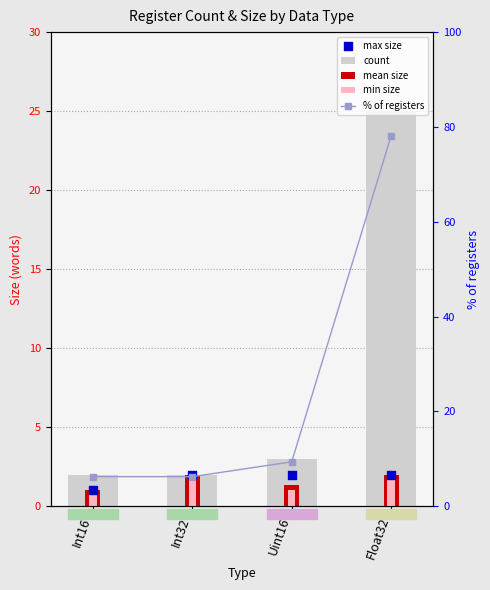

Is the value of % of registers at Float32 greater than the value of max size at Uint16?

Yes